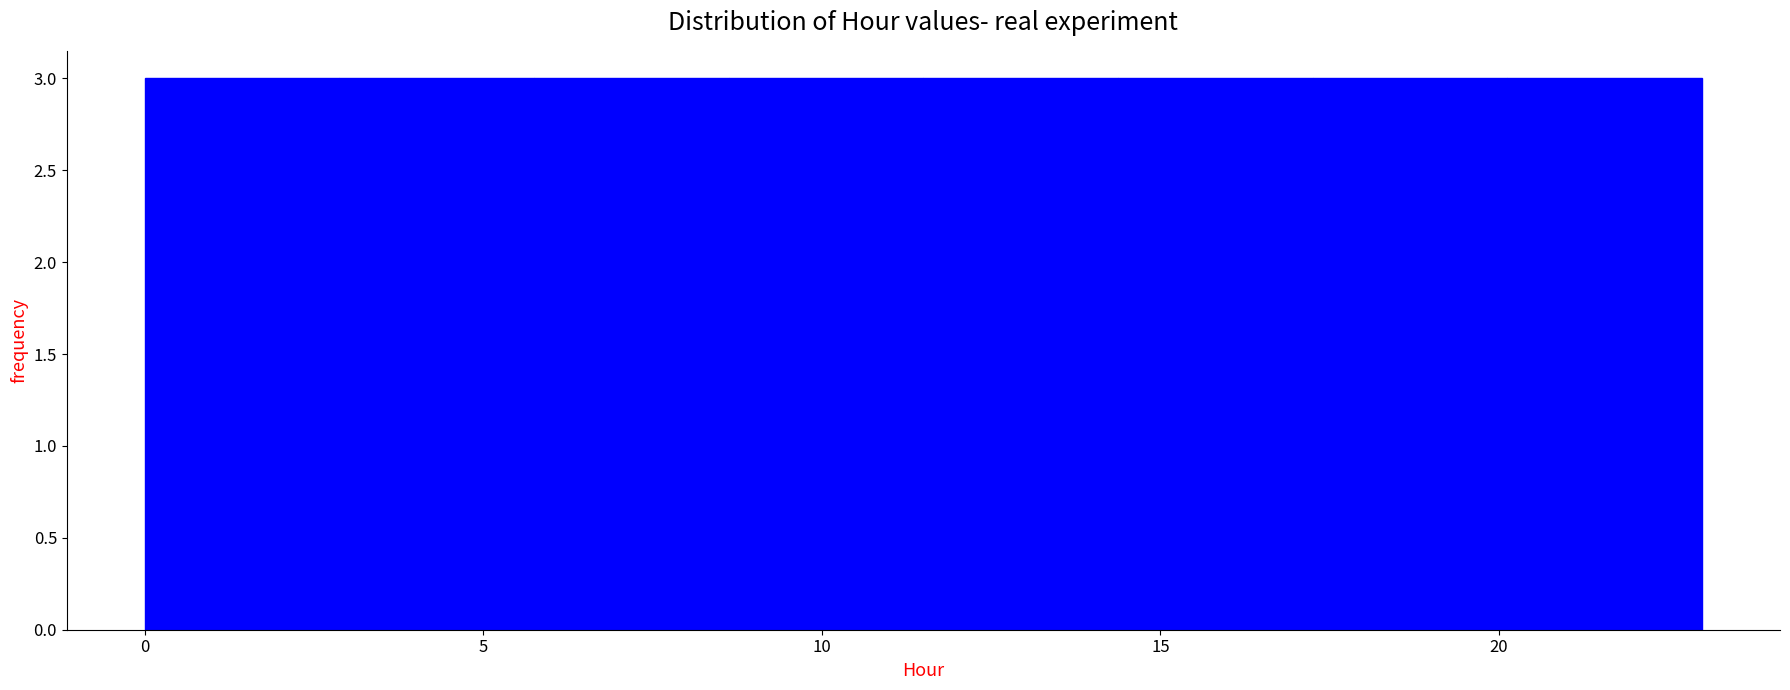

Reading left to right, list every bar in this chart as the range it spans on the x-axis followed by its height. Neither the bar edges nor the heights are printed on the chart, so give them approximately, as read against the axes.

0.0 to 3.0: 3
3.0 to 6.0: 3
6.0 to 8.5: 3
8.5 to 11.5: 3
11.5 to 14.5: 3
14.5 to 17.5: 3
17.5 to 20.0: 3
20.0 to 23.0: 3